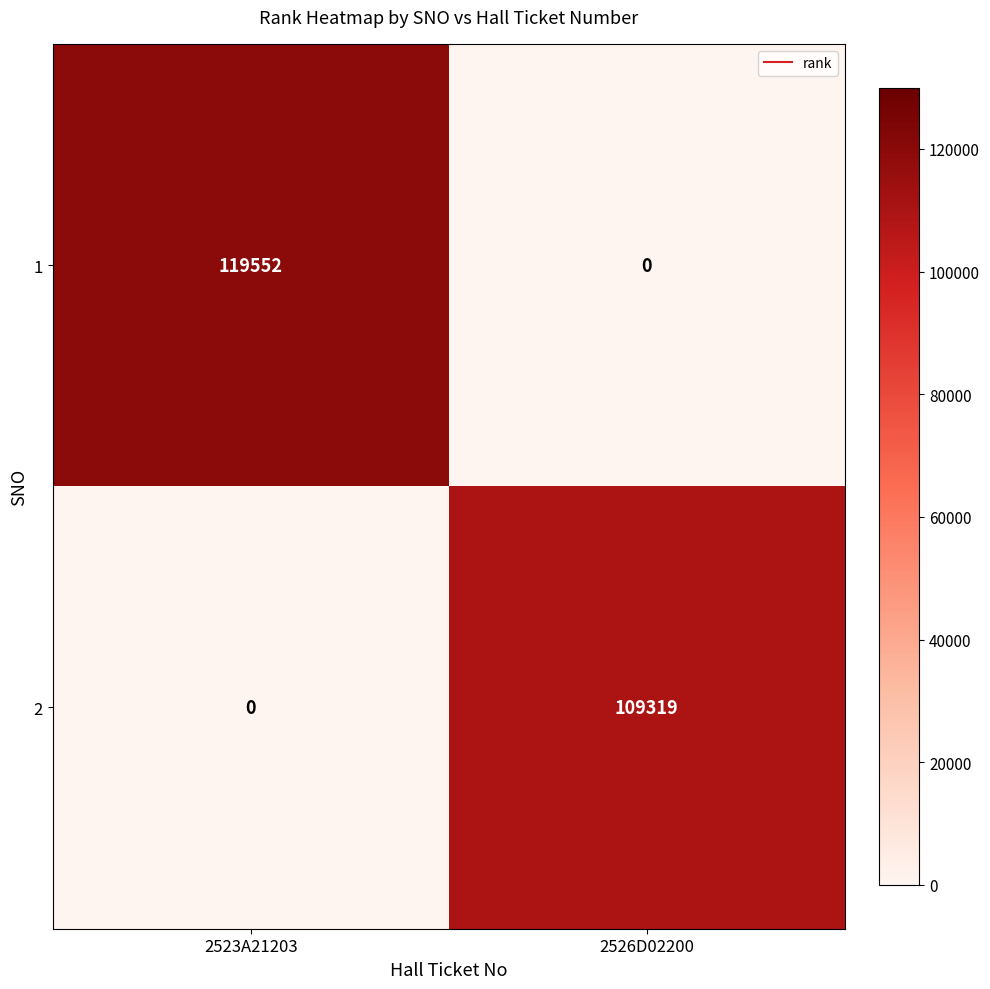

At which category is the sum across all series the highest?

2523A21203